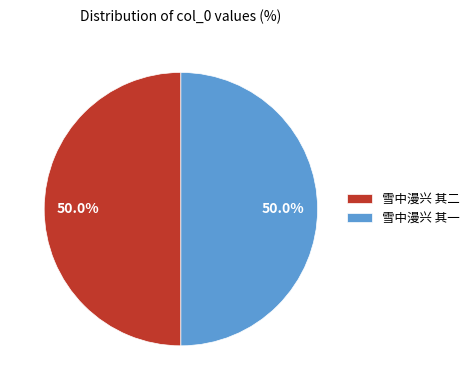

What percentage is the 雪中漫兴 其二 slice, to the nearest percent?

50%